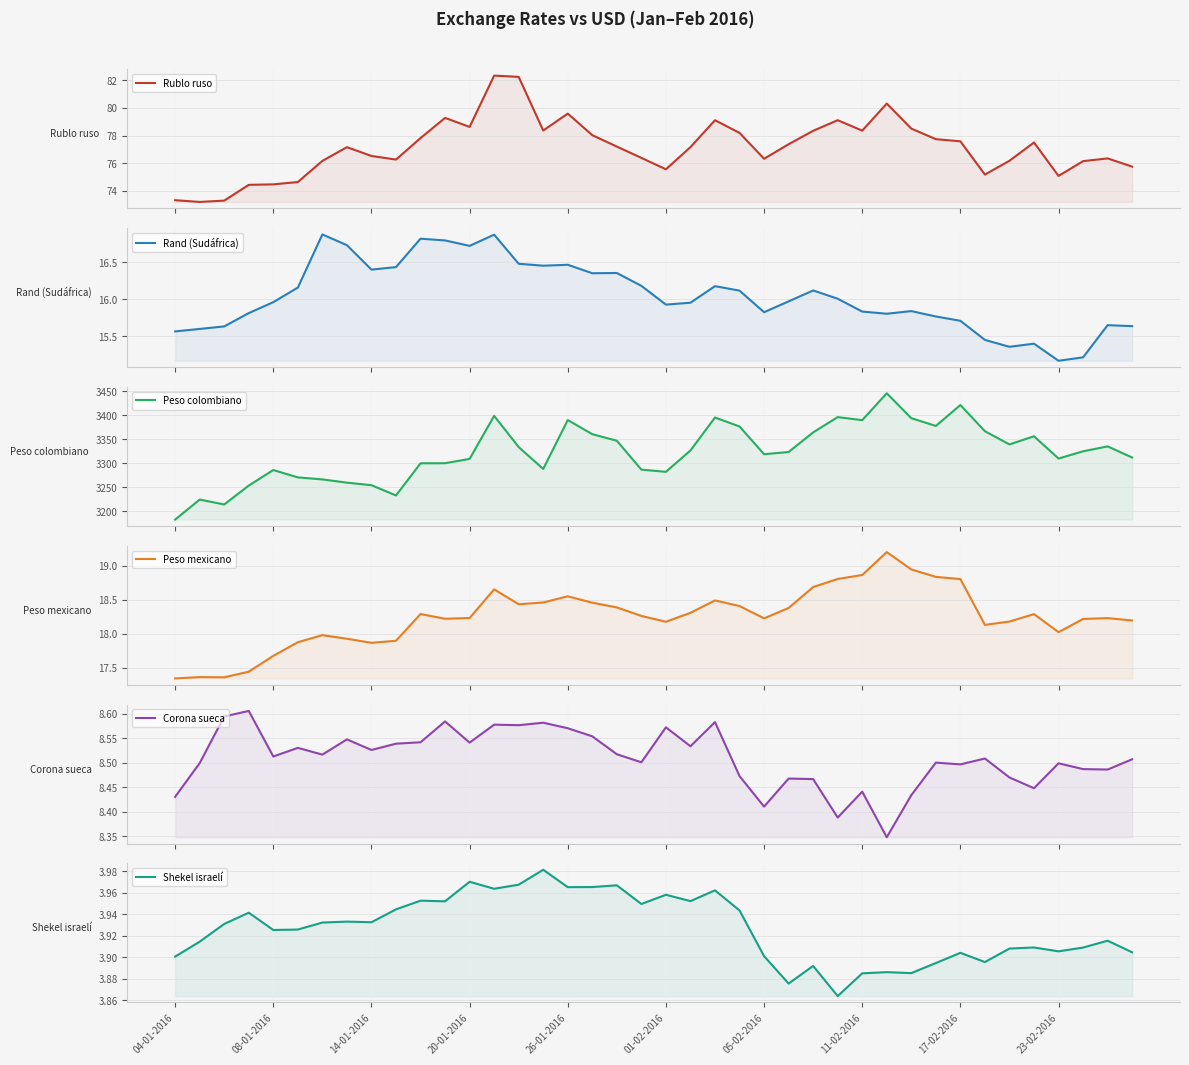

True or false: Peso colombiano and Shekel israelí intersect in this chart.

False